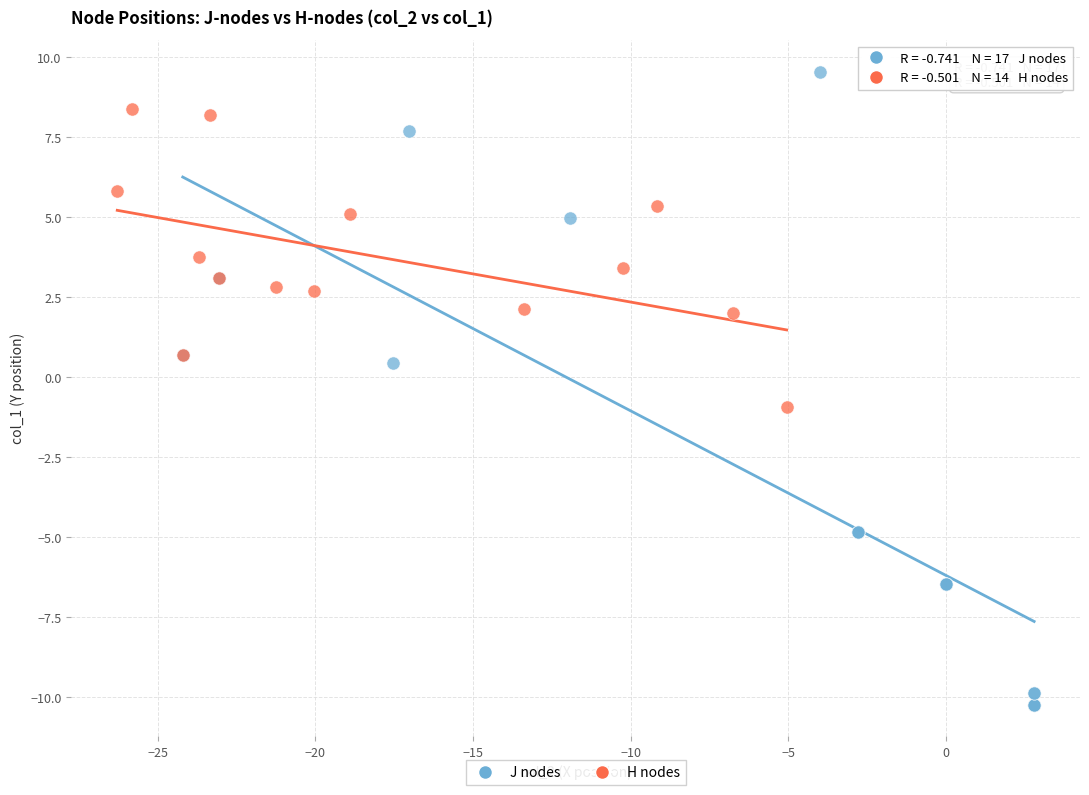

Which series reaches the minimum Y coordinate?

J nodes